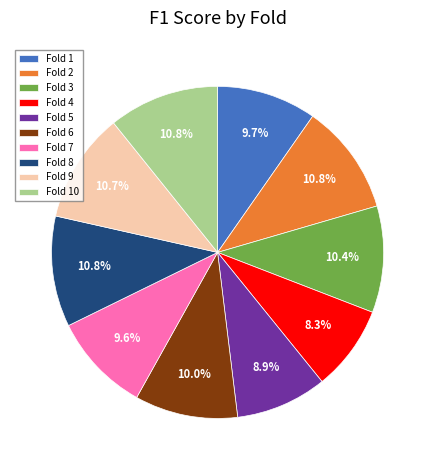

What is the smallest slice in the pie chart?

Fold 4